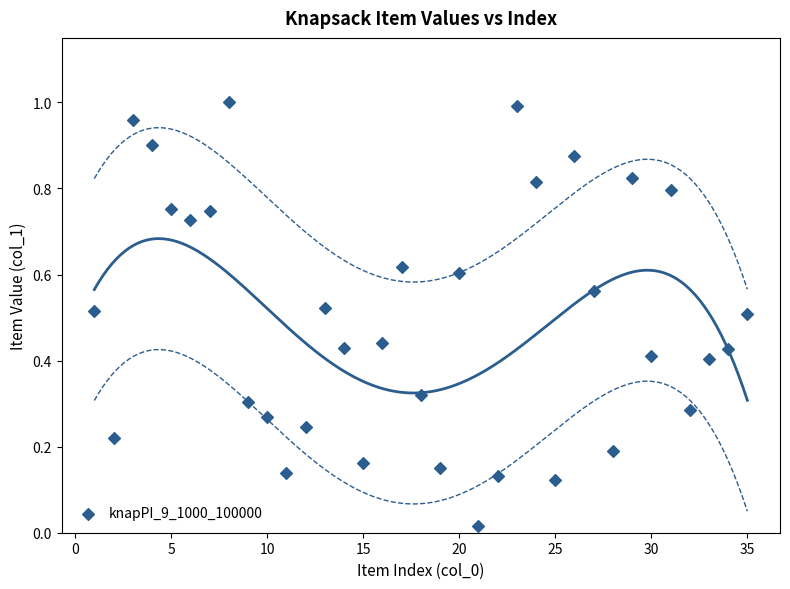

What is the range of X values (max minus min)?

34.0